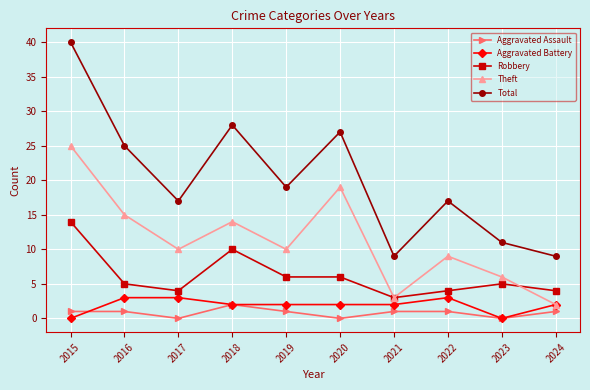

In Aggravated Assault, how many points are lower than both neighbors (excluding endpoints)?

3